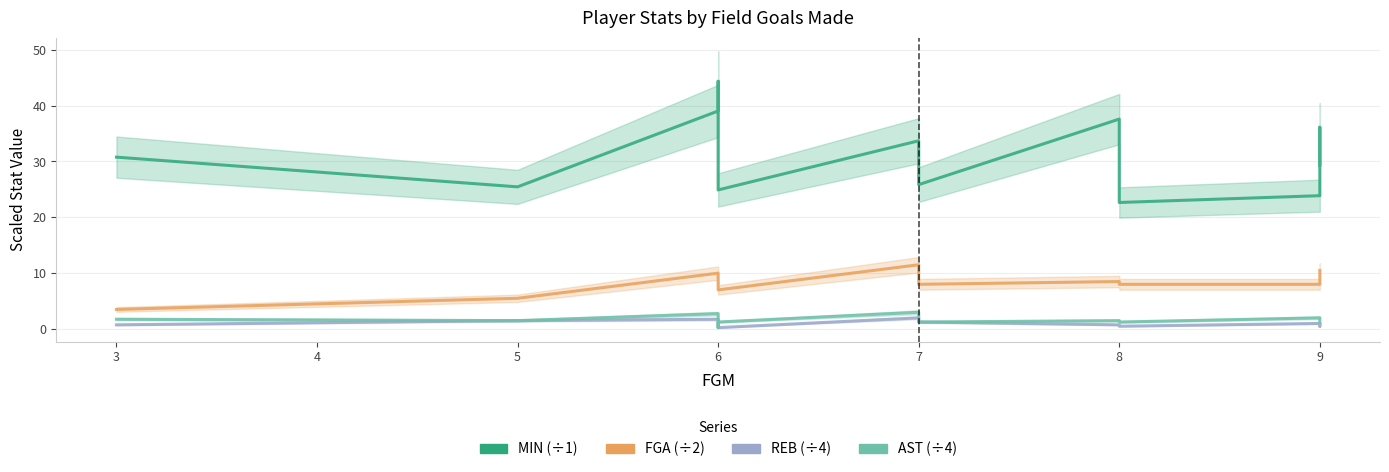

What is the minimum value shown in the chart?

0.2